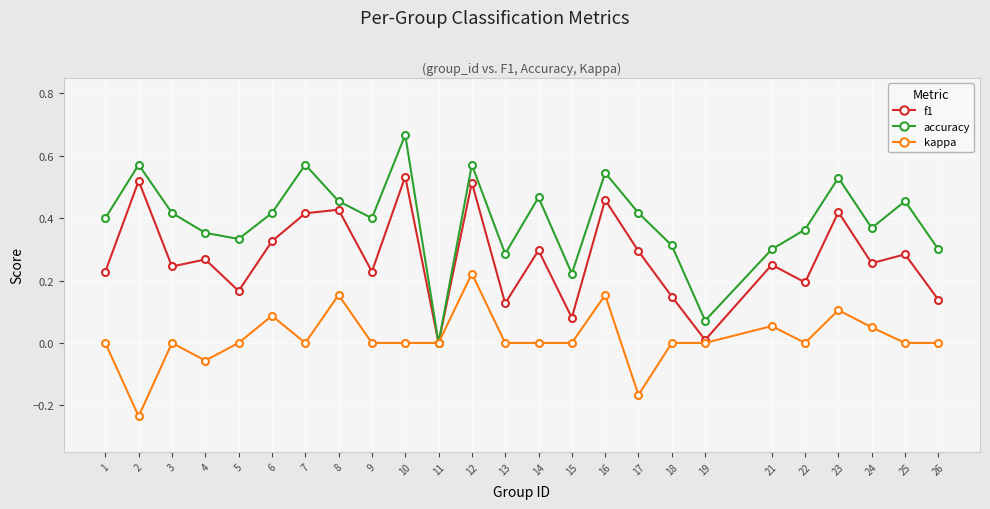

True or false: kappa has more than 2 points higher than both neighbors.

True